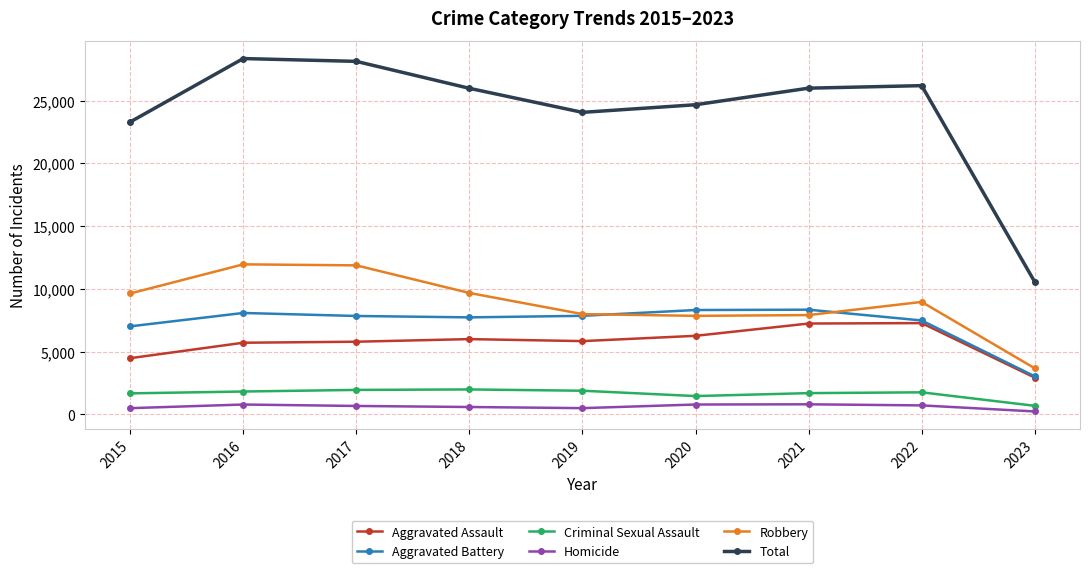

True or false: Aggravated Assault has a value of 7155 at 2015.

False